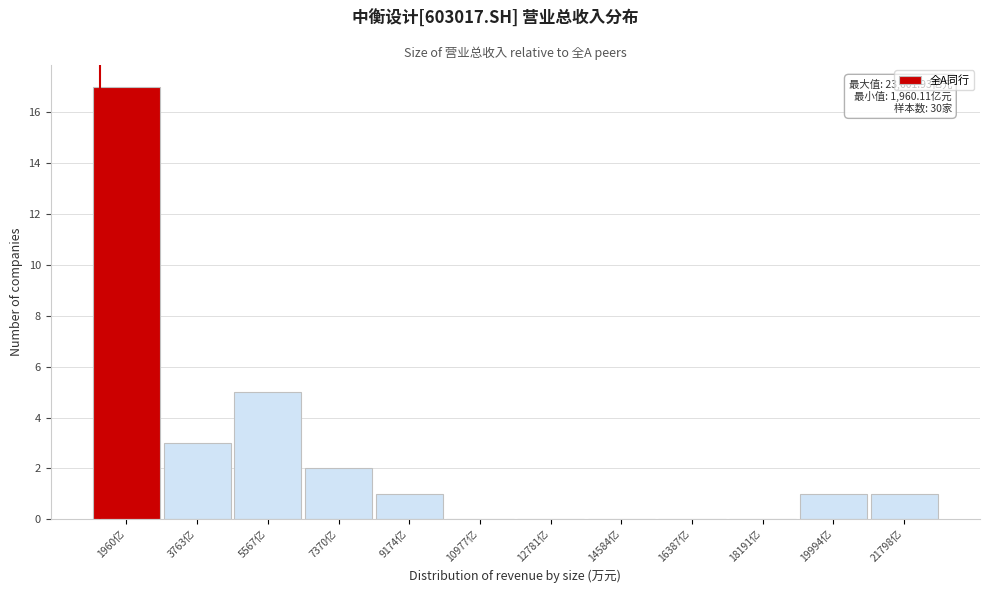

Reading right to left, list all the values displayed in this chart.

21798亿=1	19994亿=1	18191亿=0	16387亿=0	14584亿=0	12781亿=0	10977亿=0	9174亿=1	7370亿=2	5567亿=5	3763亿=3	1960亿=17